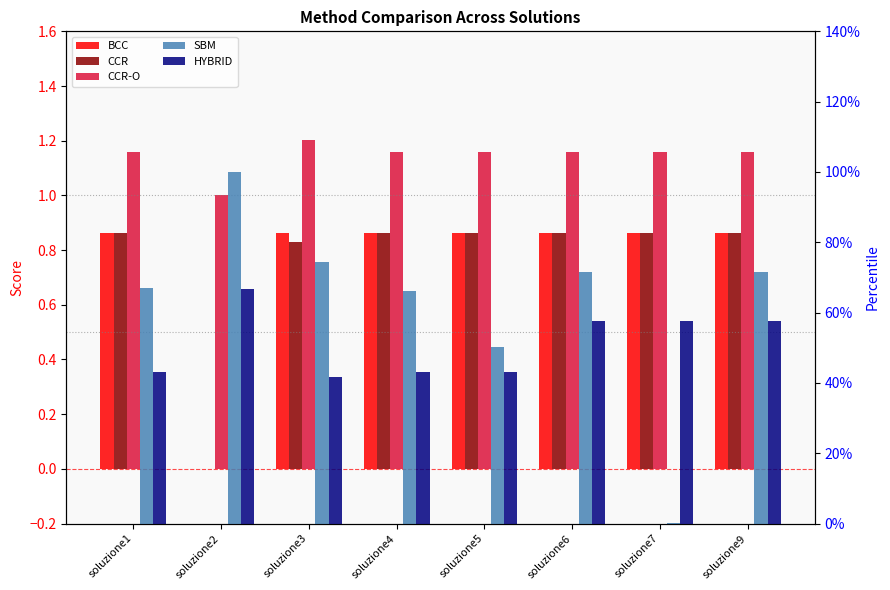

Reading right to left, list all the values displayed in this chart.

BCC: 0.9	0.9	0.9	0.9	0.9	0.9	0.0	0.9
CCR: 0.9	0.9	0.9	0.9	0.9	0.8	0.0	0.9
CCR-O: 1.2	1.2	1.2	1.2	1.2	1.2	1.0	1.2
SBM: 0.7	0.0	0.7	0.5	0.7	0.7	1.0	0.7
HYBRID: 0.6	0.6	0.6	0.4	0.4	0.4	0.7	0.4